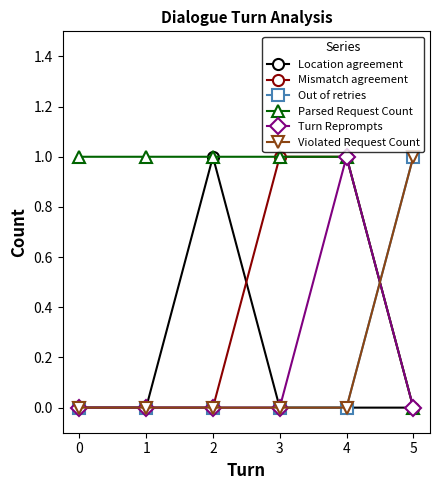

True or false: Out of retries and Mismatch agreement intersect in this chart.

True